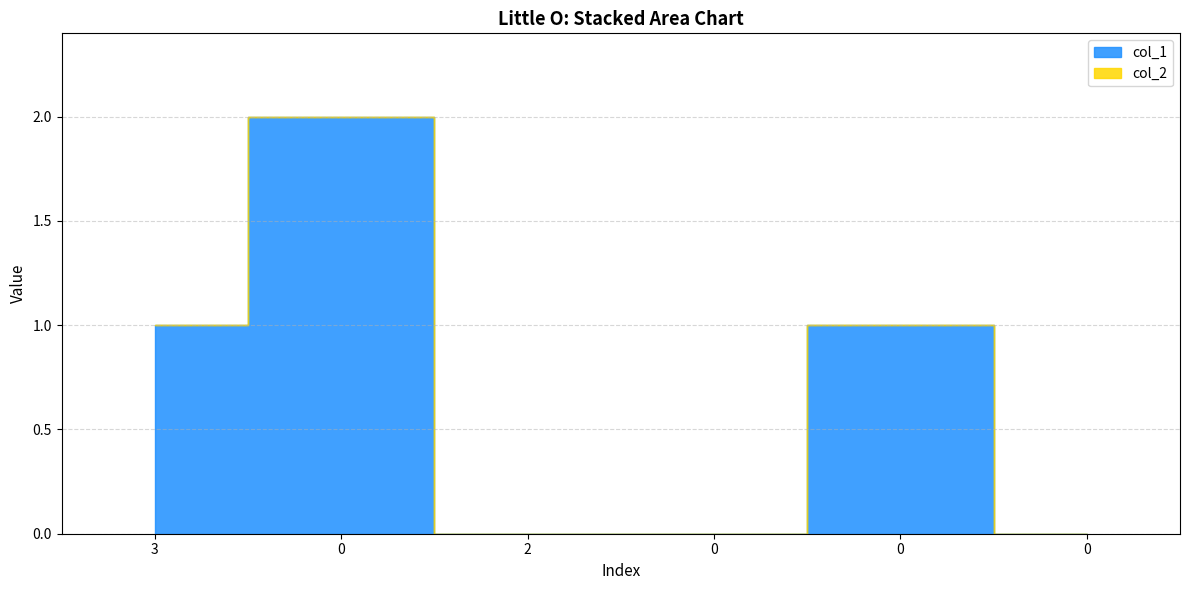

Which series has the widest spread of values?

col_1